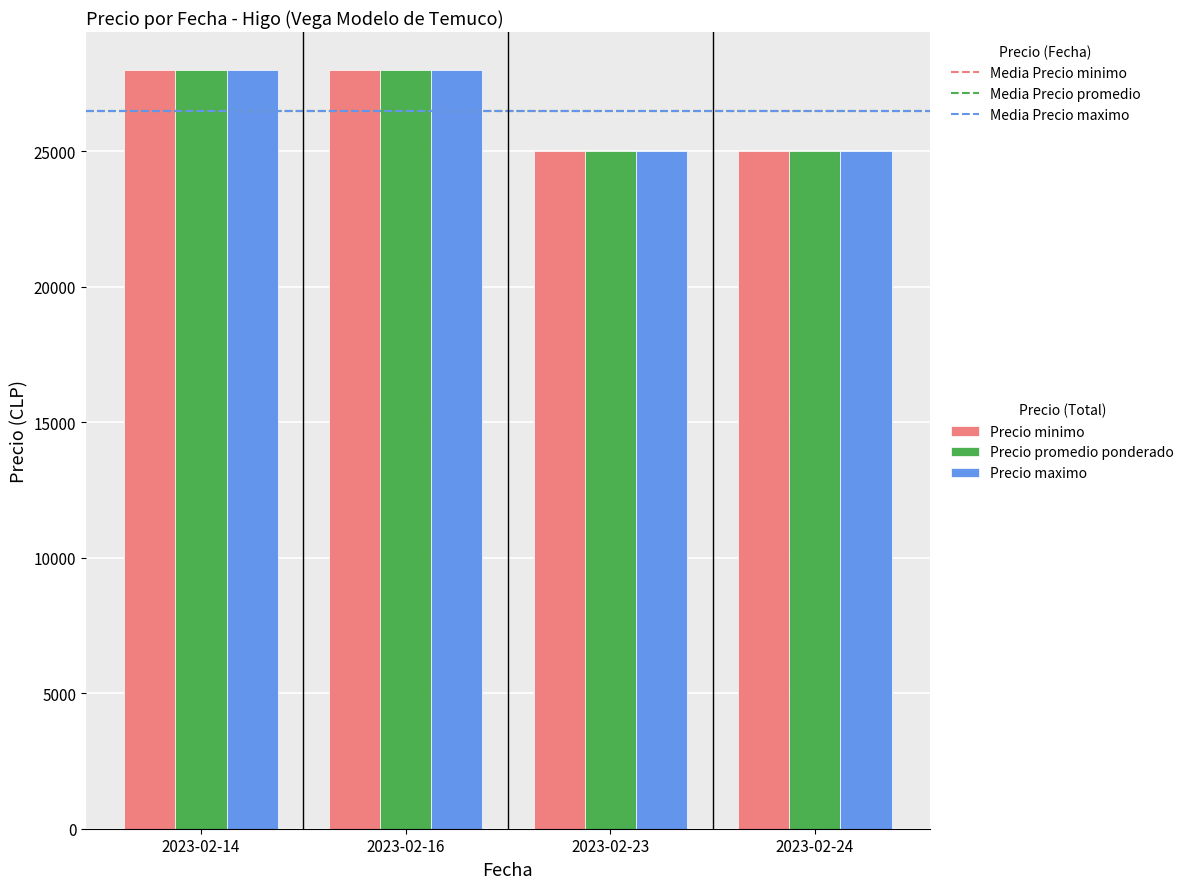

What is the difference between the maximum and minimum values in the Precio promedio ponderado series?

3000